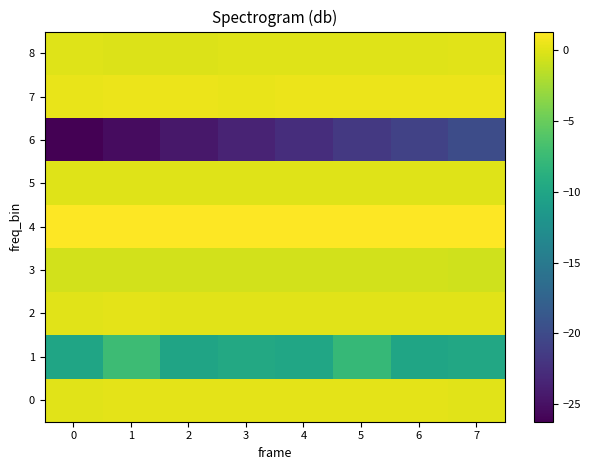

Which has a higher value, 4 or 6?

6